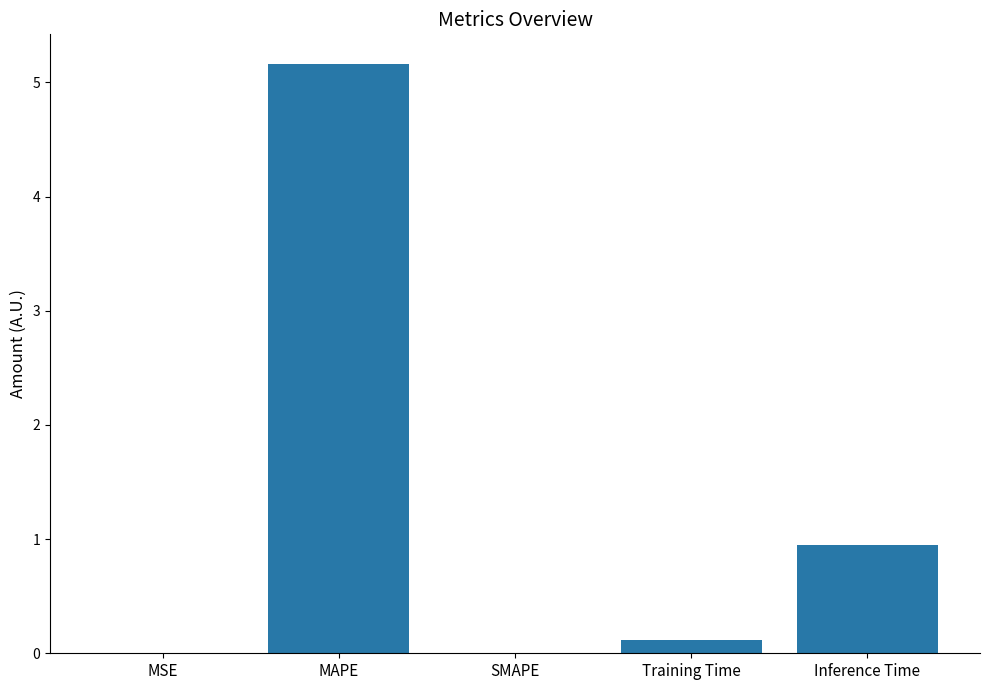

How many series are shown in this chart?

1